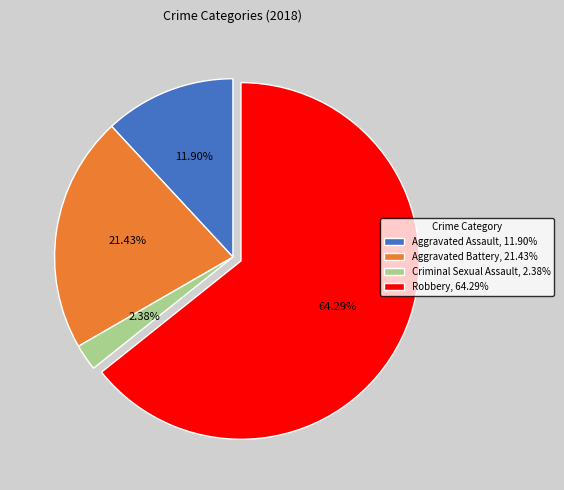

Is the sum of Robbery and Aggravated Battery greater than half?

Yes